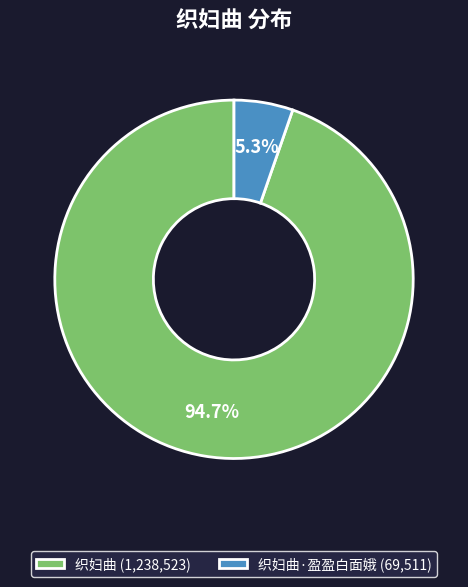

Between 织妇曲·盈盈白面娥 (69,511) and 织妇曲 (1,238,523), which is larger?

织妇曲 (1,238,523)